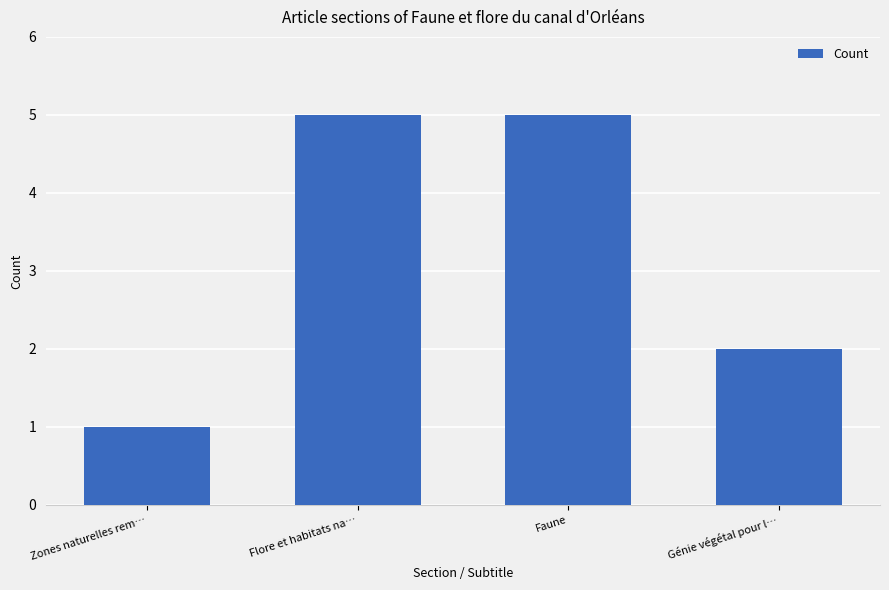

The value at Génie végétal pour l… is 2. True or false?

True